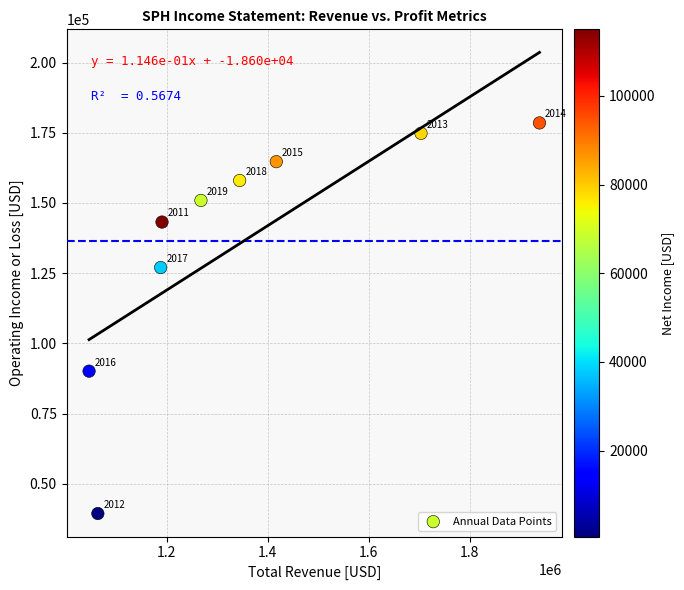

What is the range of Y values (max minus min)?

139100